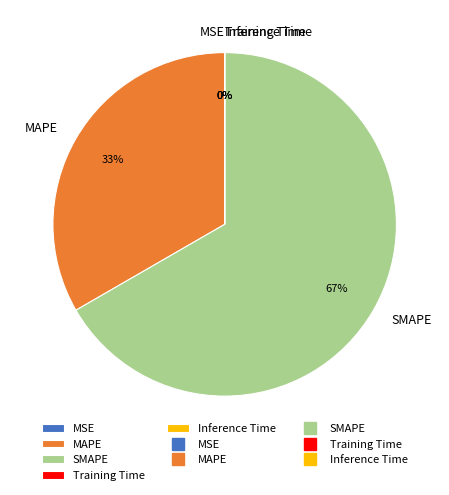

To the nearest percent, what is the combined percentage of MAPE and SMAPE?

100%